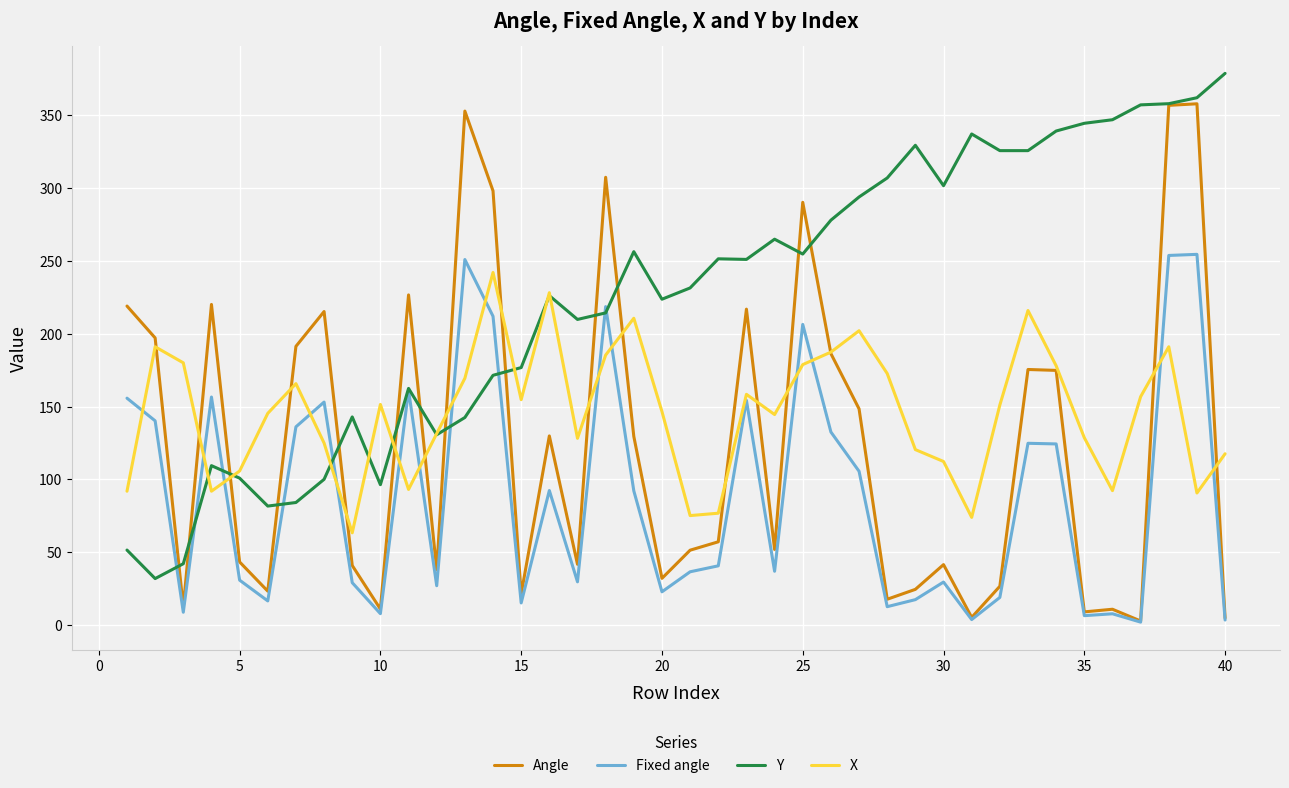

At how many categories does at least one series exceed 341?

7